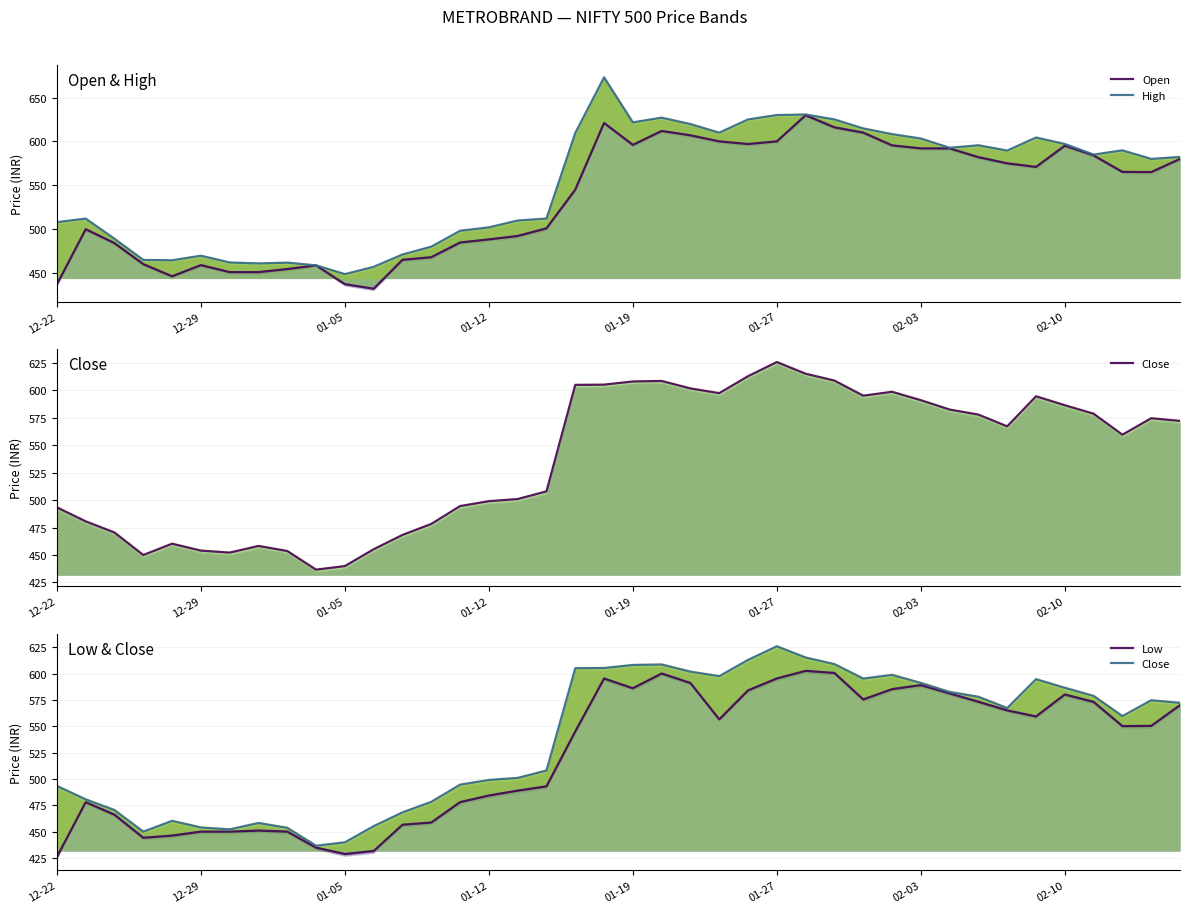

Reading right to left, extract all data points from this chart.

Open: 580.0	565.0	565.2	584.0	595.1	570.9	575.0	582.0	592.0	592.0	595.5	610.0	616.0	629.8	600.0	597.0	600.0	606.9	611.9	596.0	621.0	545.0	500.9	492.2	488.3	484.8	468.0	465.0	432.1	437.2	458.7	454.5	451.0	451.0	459.0	446.2	460.1	484.0	499.9	437.0
High: 582.2	580.0	589.8	585.0	597.0	604.4	589.5	595.5	592.7	603.2	608.2	614.8	625.0	630.6	630.0	625.0	609.9	619.7	627.0	621.7	673.0	609.5	512.0	509.8	502.0	498.1	480.0	471.1	457.0	448.7	458.7	461.8	460.9	462.0	469.7	464.5	464.9	489.0	512.0	507.9
Close: 572.1	574.6	559.6	578.7	586.5	594.6	567.2	577.9	582.5	591.0	598.7	595.1	608.9	615.1	625.8	612.9	597.5	601.8	608.5	608.1	605.2	605.0	507.9	500.9	499.0	494.6	478.2	468.2	455.2	439.9	436.6	453.6	458.2	452.1	453.9	460.2	449.9	470.4	480.6	493.4
Low: 570.0	550.3	550.1	573.0	580.1	559.2	565.0	573.2	581.1	589.0	585.1	575.4	600.5	602.5	595.3	584.0	556.5	591.0	600.0	586.0	595.2	545.0	492.9	488.9	484.2	478.0	458.6	456.6	431.6	428.8	434.8	450.1	451.0	450.0	450.0	446.2	444.2	466.1	478.0	426.0